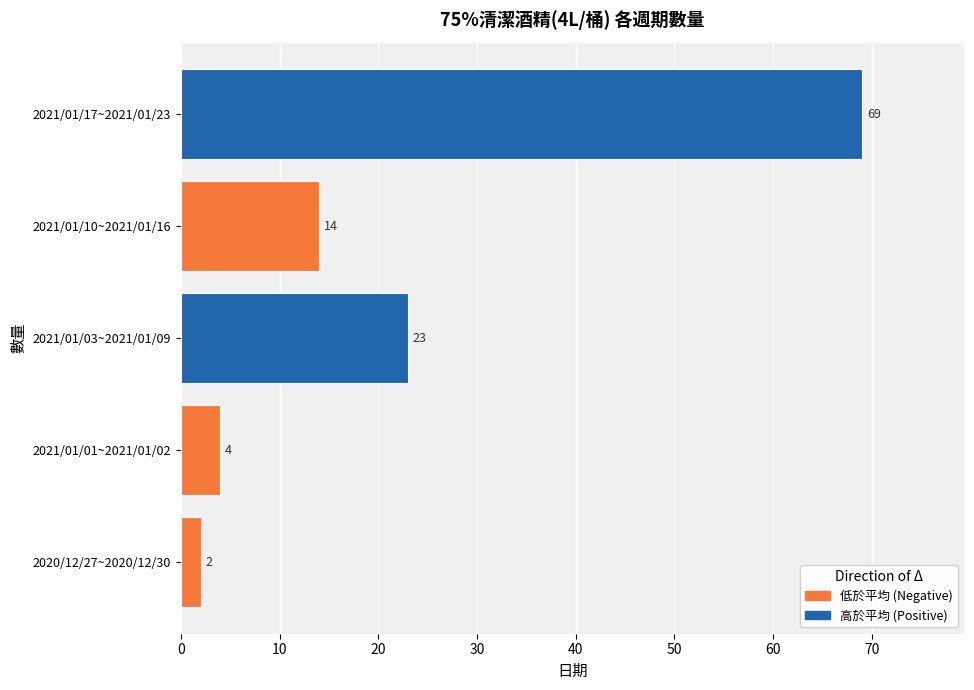

Reading bottom to top, extract all data points from this chart.

2020/12/27~2020/12/30=2	2021/01/01~2021/01/02=4	2021/01/03~2021/01/09=23	2021/01/10~2021/01/16=14	2021/01/17~2021/01/23=69